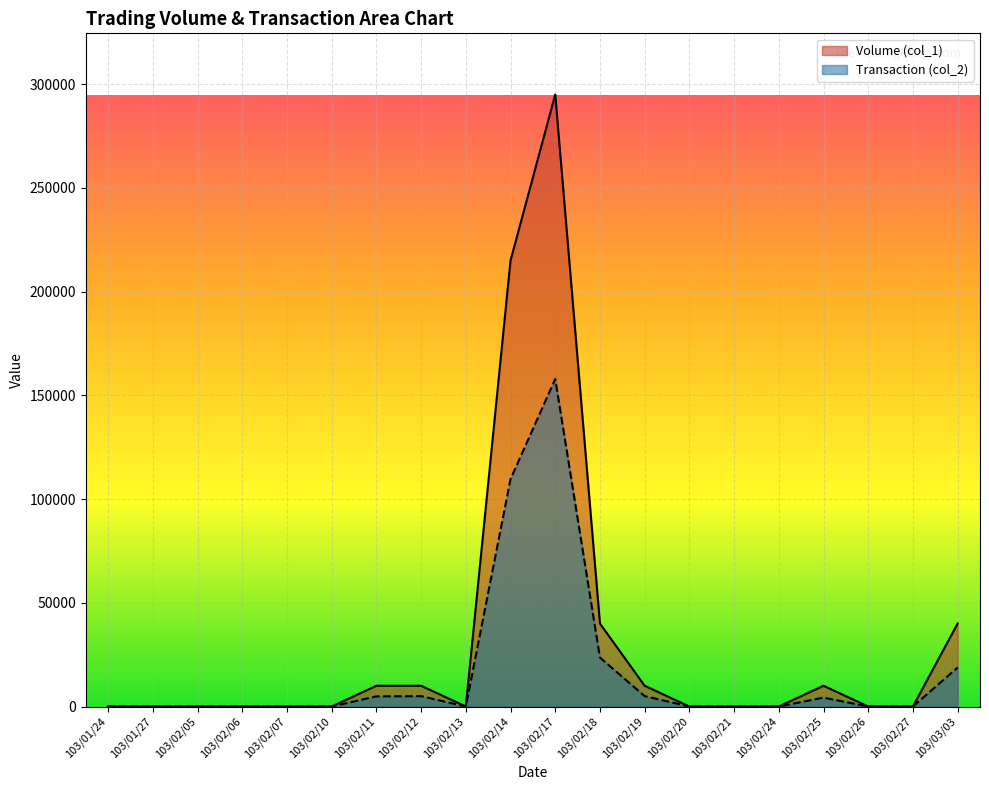

What are all the series names shown in the legend?

Volume (col_1), Transaction (col_2)